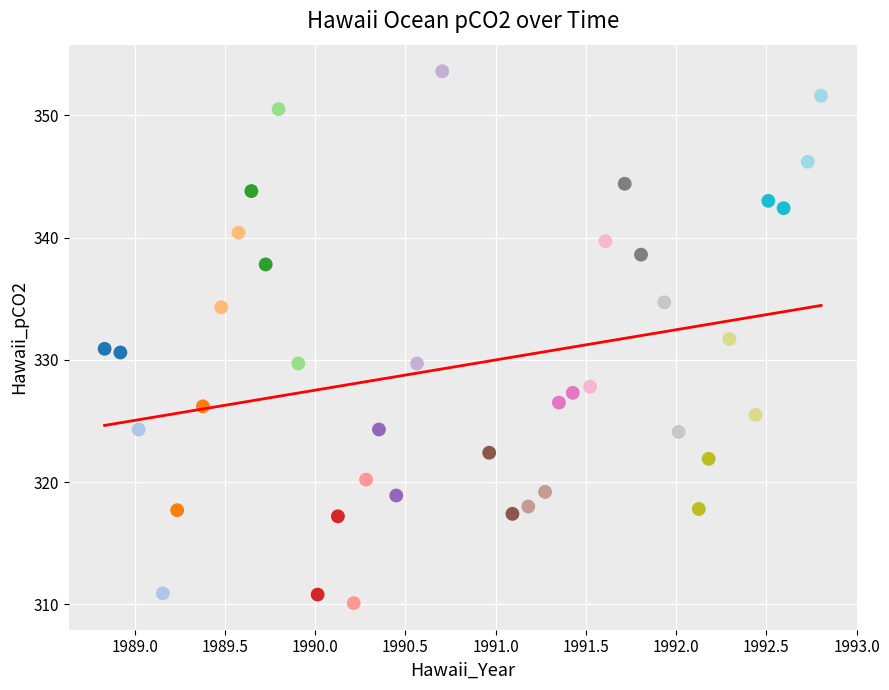

What is the range of Y values (max minus min)?

43.5